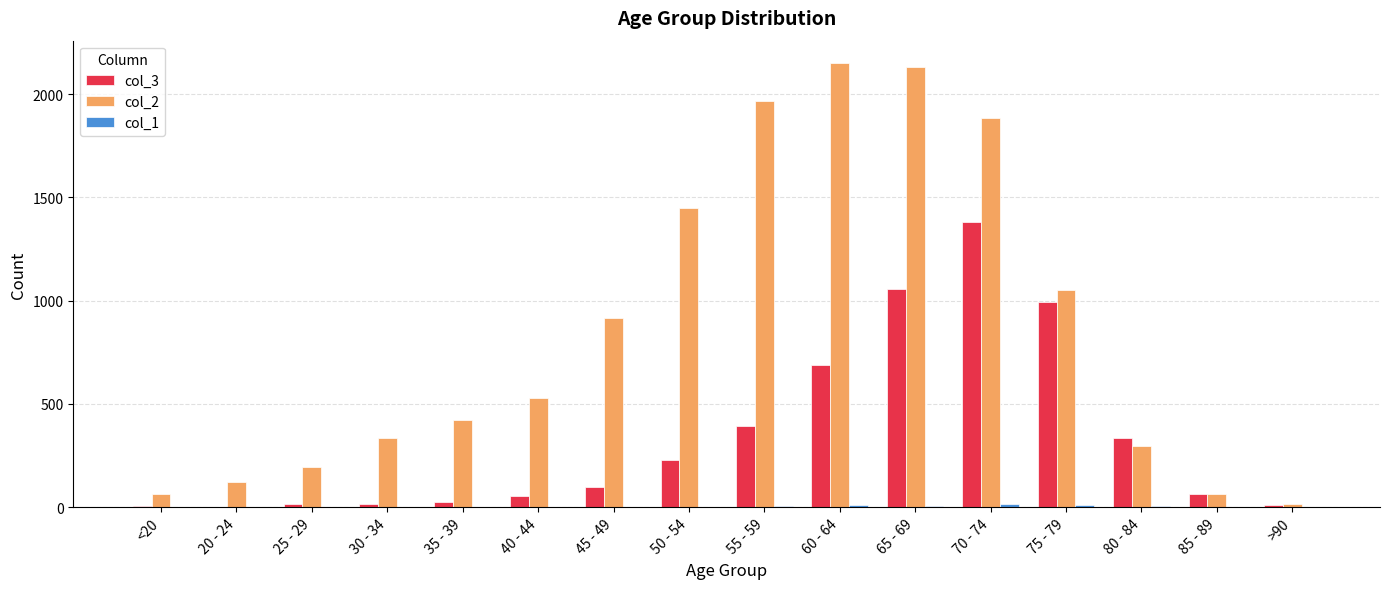

At which category is the sum across all series the highest?

70 - 74